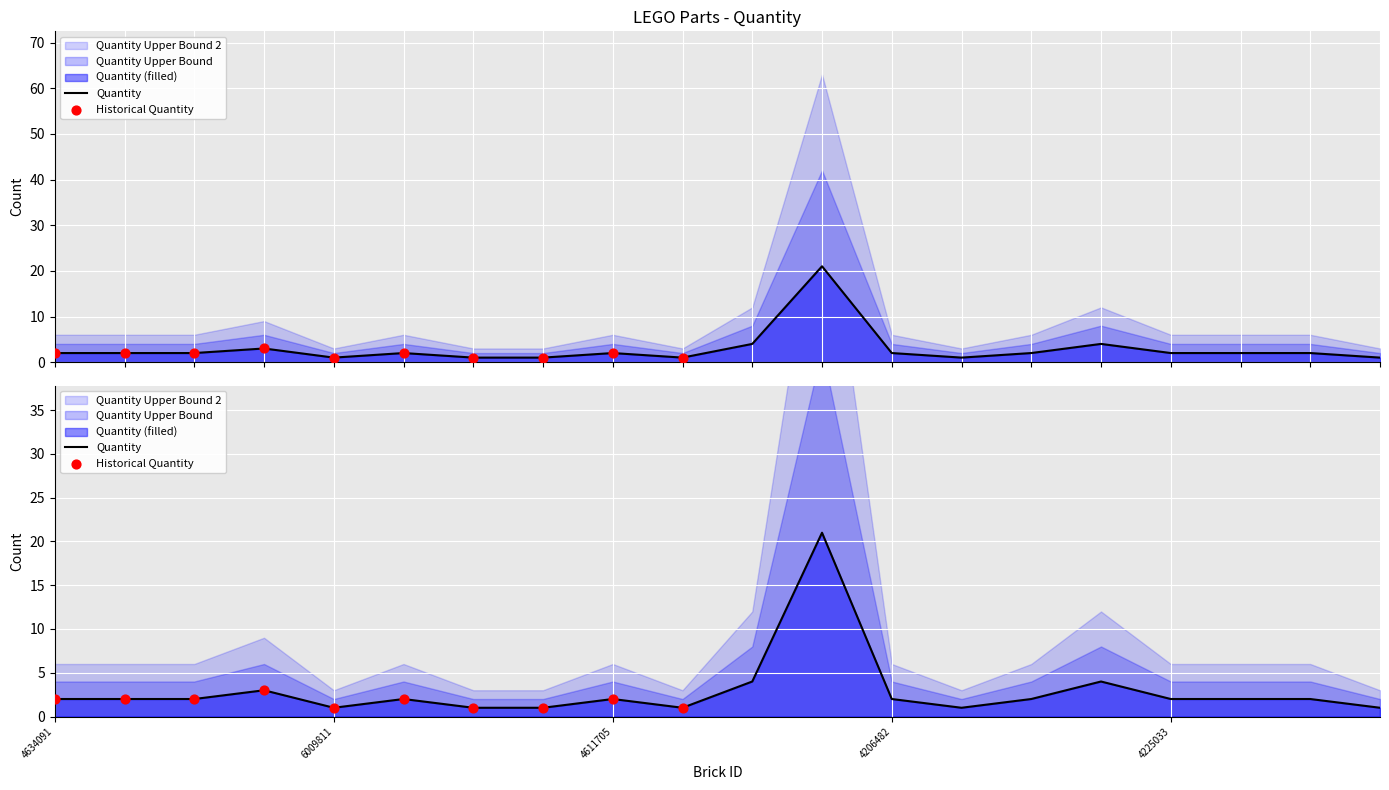

At how many categories does at least one series exceed 20?

1